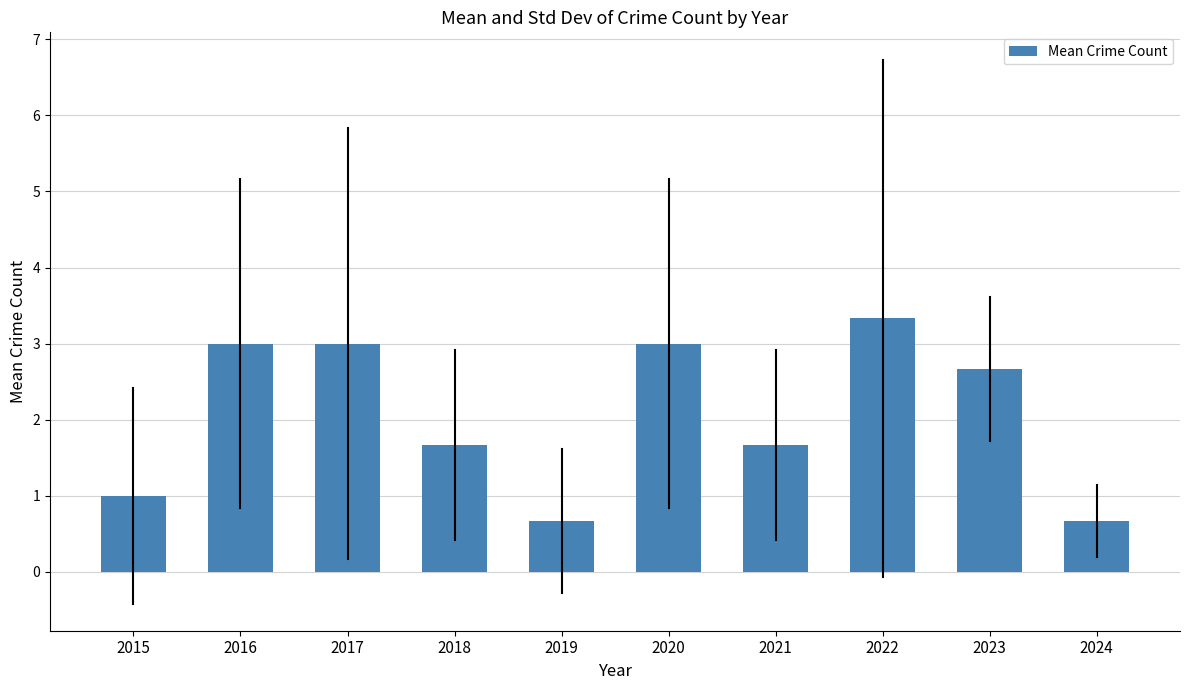

Reading right to left, extract all data points from this chart.

2024=0.7	2023=2.7	2022=3.3	2021=1.7	2020=3.0	2019=0.7	2018=1.7	2017=3.0	2016=3.0	2015=1.0